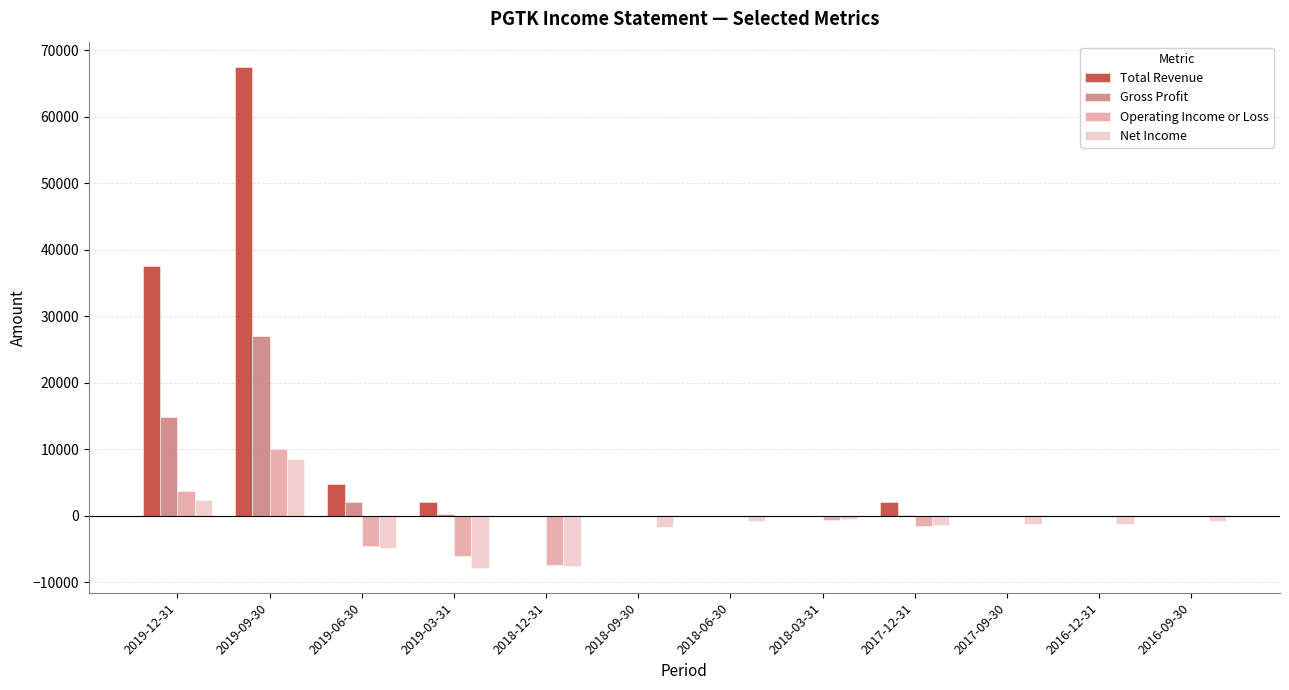

The value of Net Income at 2019-09-30 is 8600. True or false?

True